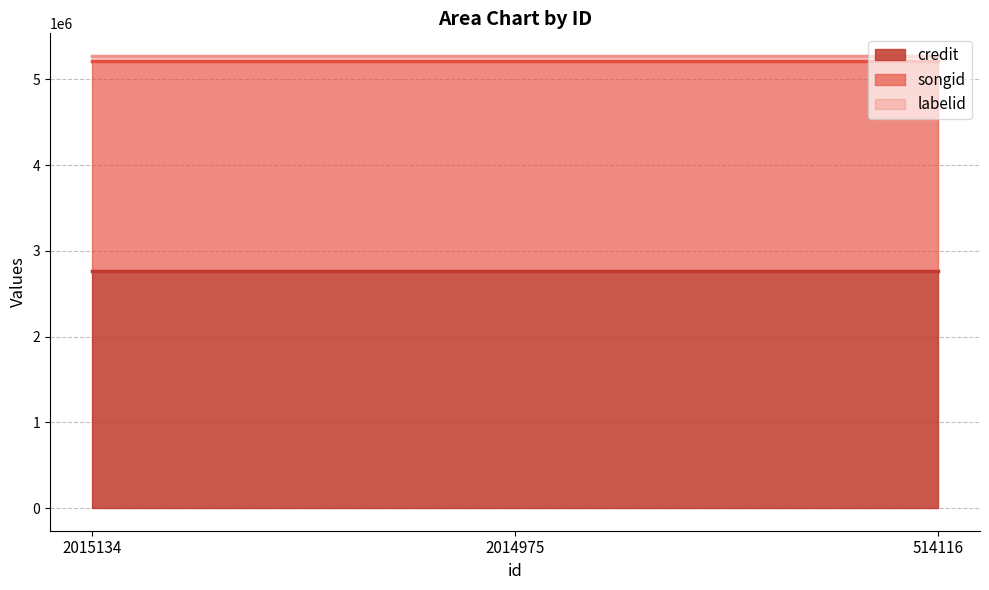

Reading left to right, list all the values displayed in this chart.

credit: 2015134=2767939	2014975=2767939	514116=2767939
songid: 2015134=2442352	2014975=2442352	514116=2442352
labelid: 2015134=63404	2014975=63404	514116=63404